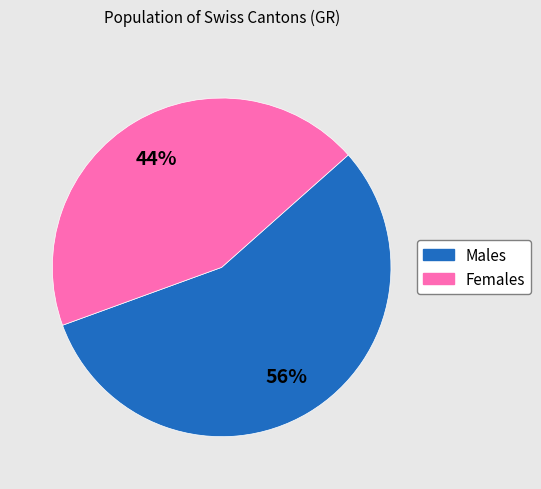

To the nearest percent, what is the difference between the largest and smallest slice percentages?

12%